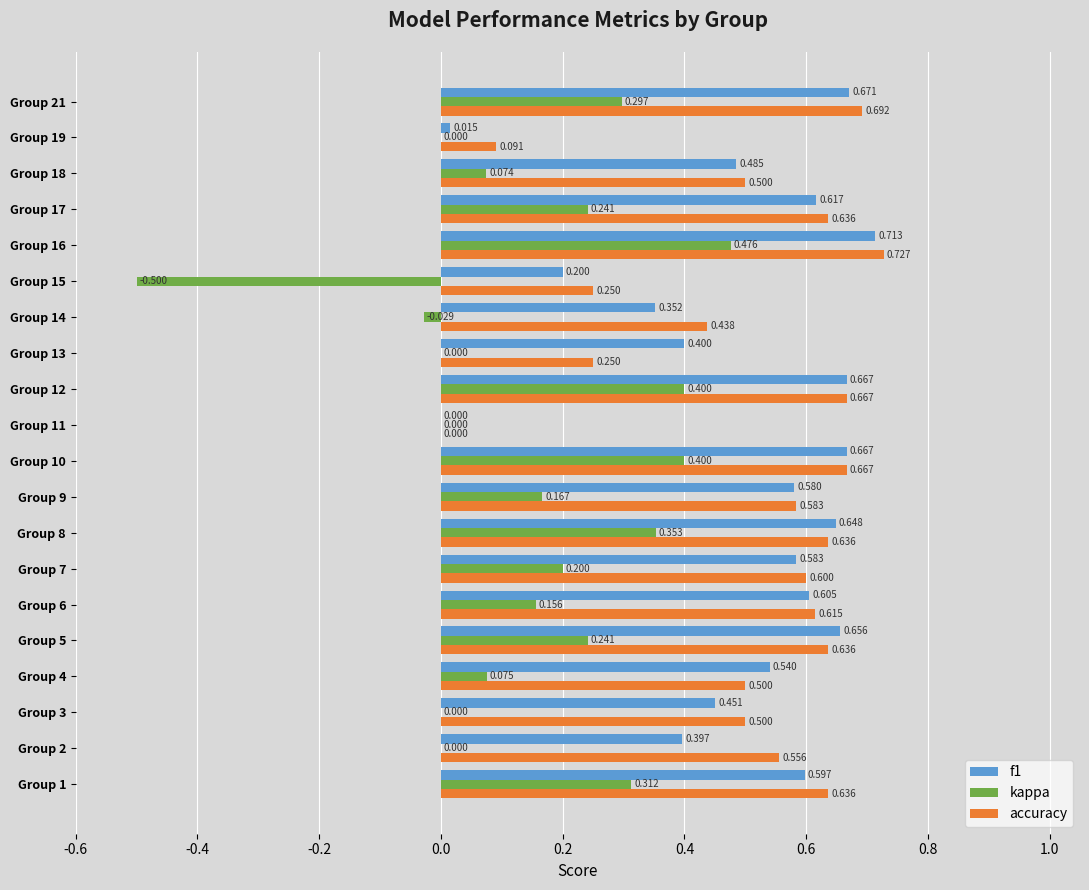

Which series changed the most between Group 6 and Group 9?

accuracy